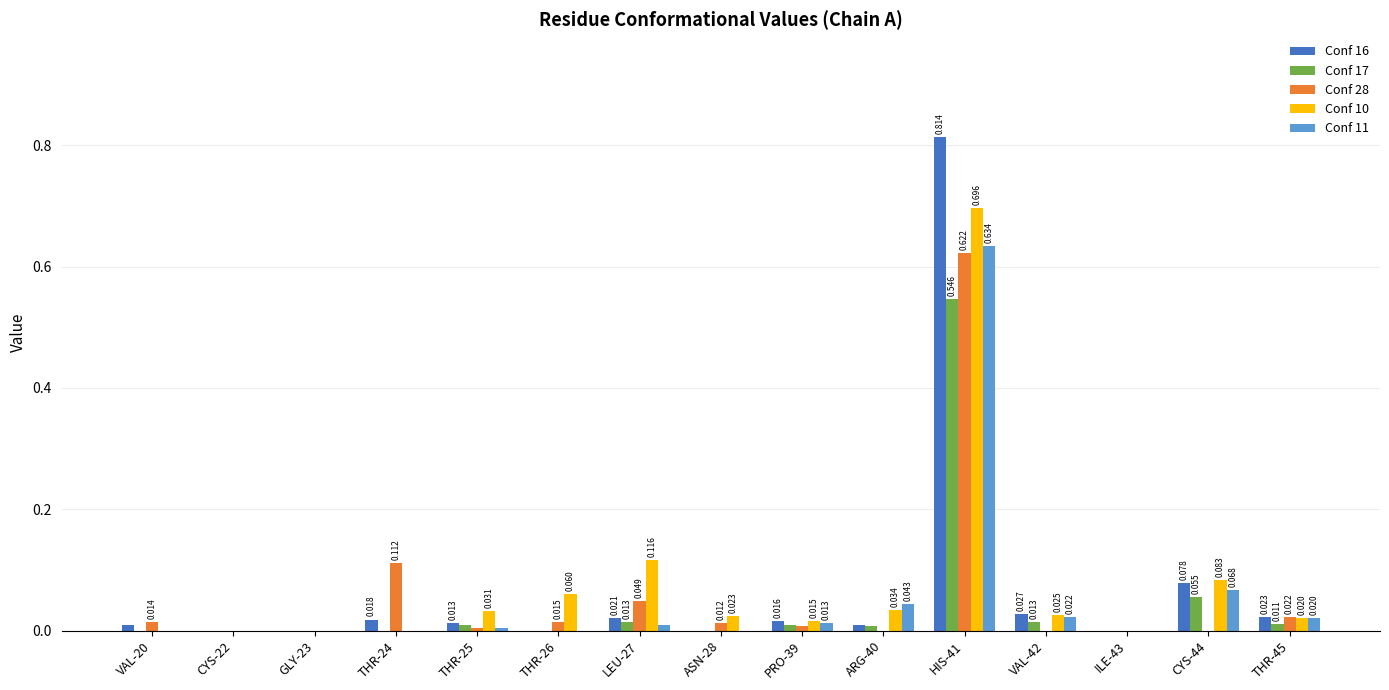

Is it true that Conf 11 equals 0.0 at THR-25?

True